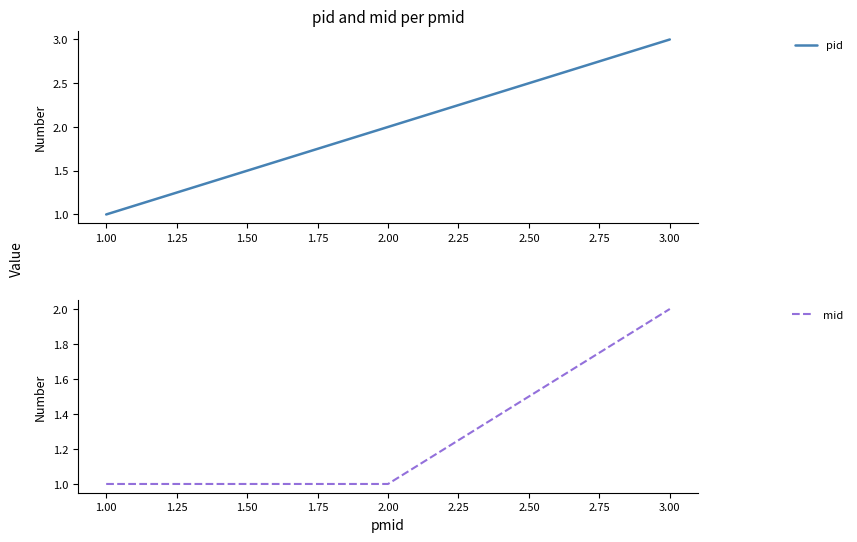

At which label does pid reach its minimum?

1.00